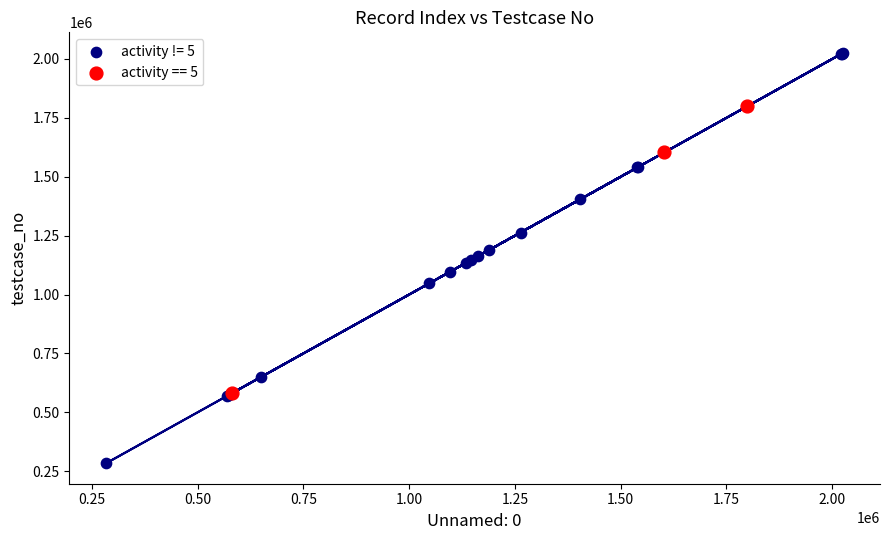

Which series reaches the maximum Y coordinate?

activity != 5